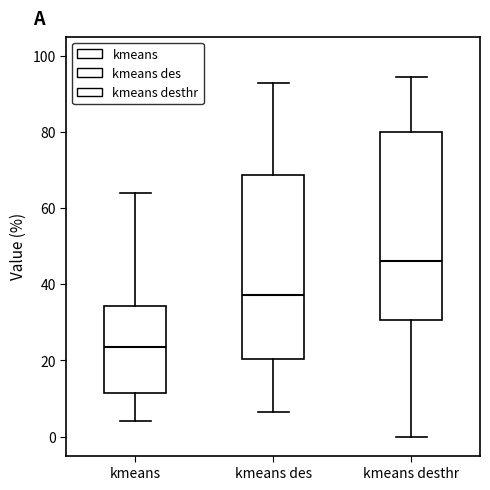

Which box has the lowest median line?

kmeans